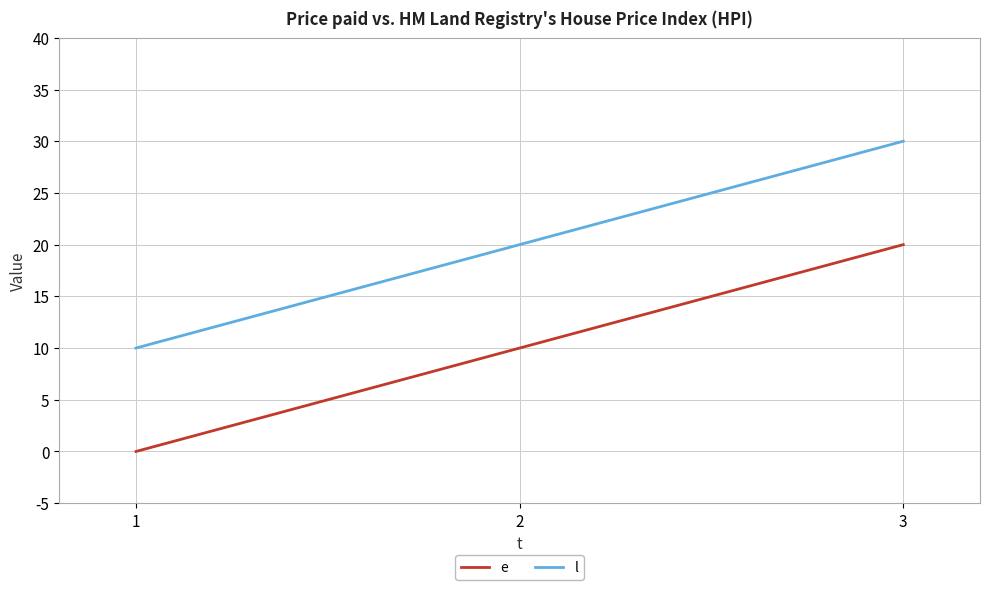

What is the spread (max minus min) of values at 1?

10